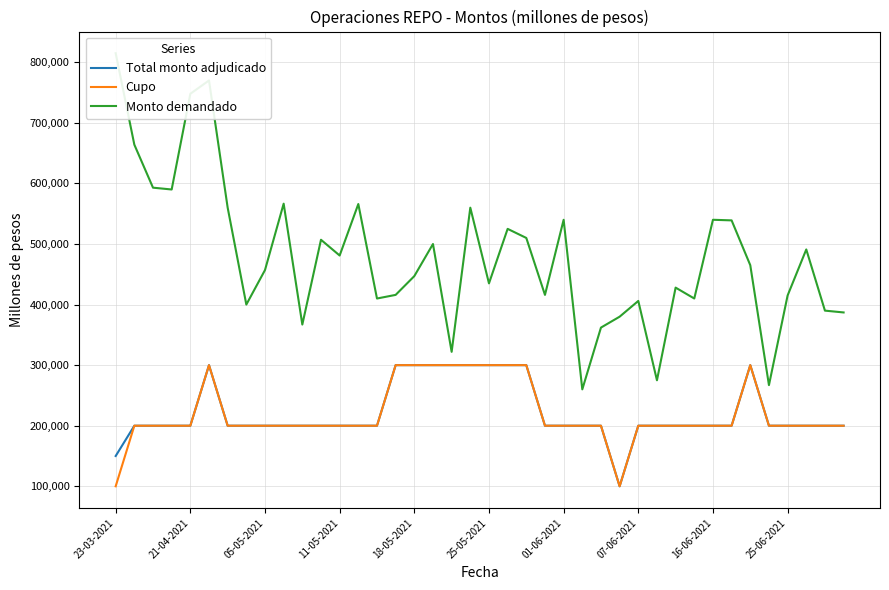

How many series are shown in this chart?

3